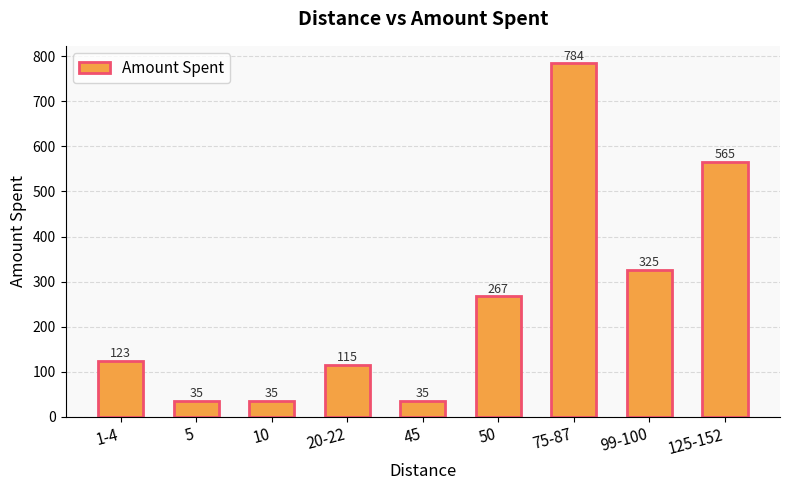

Between 45 and 1-4, which is larger?

1-4